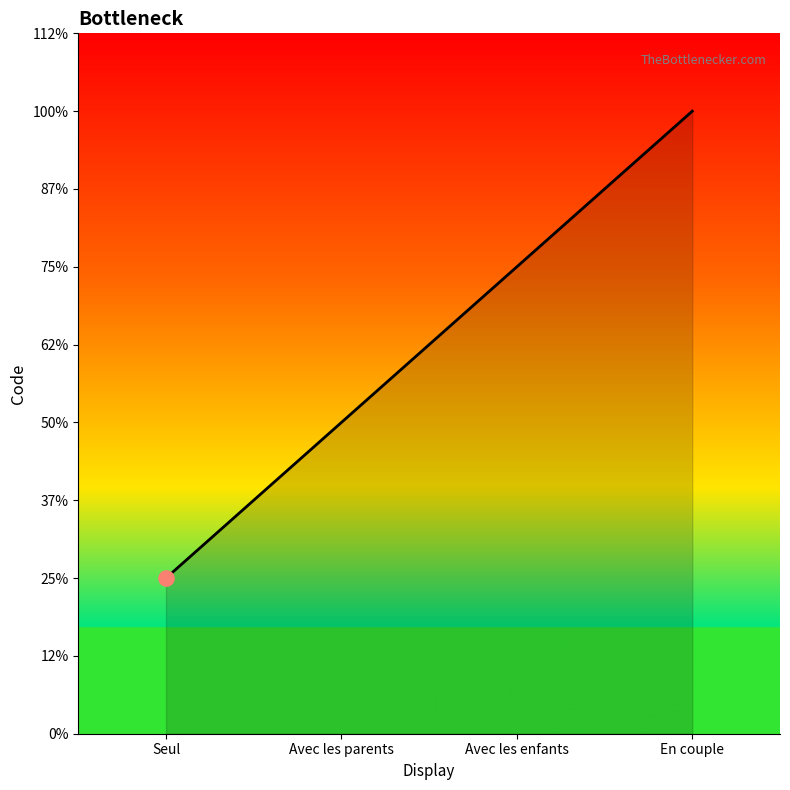

Which has a higher value, Avec les parents or Seul?

Avec les parents